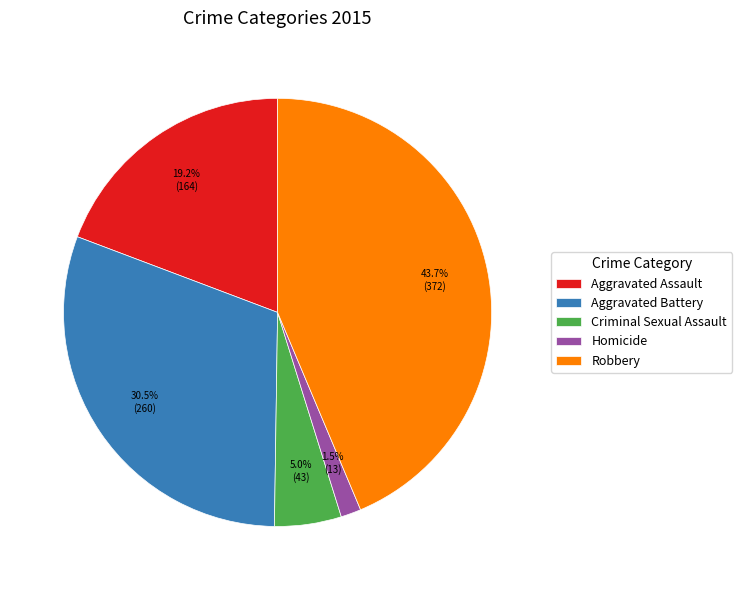

Which has a higher value, Robbery or Criminal Sexual Assault?

Robbery